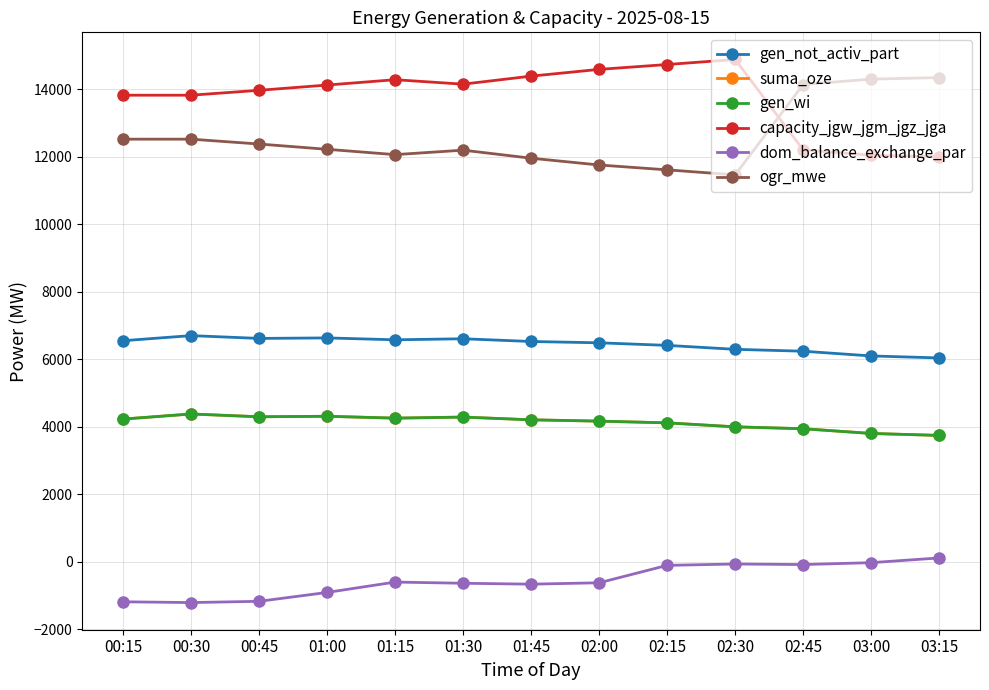

Is this an area chart (filled region under the line)?

No